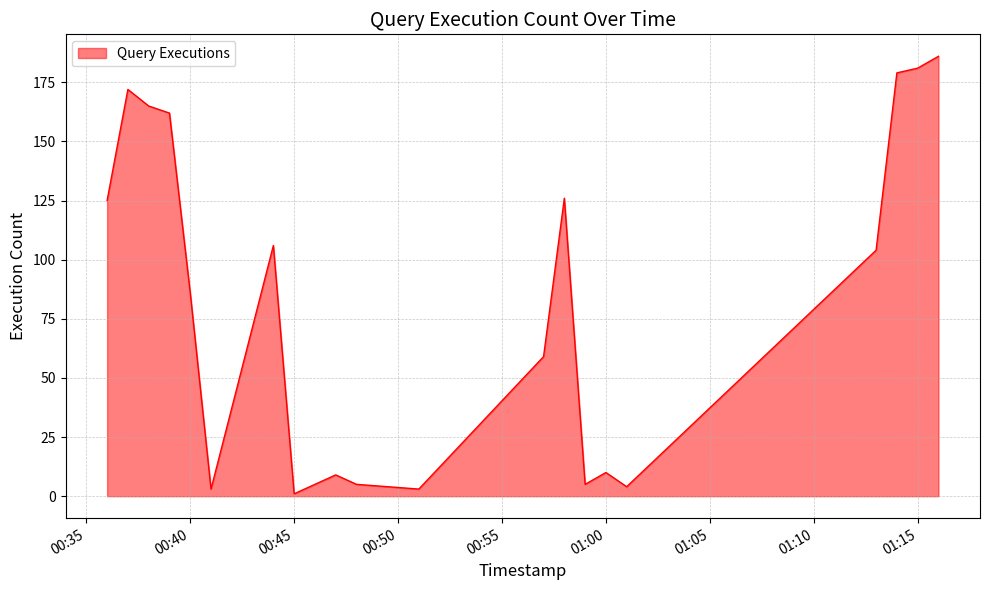

What is the difference between the maximum and minimum values?

185